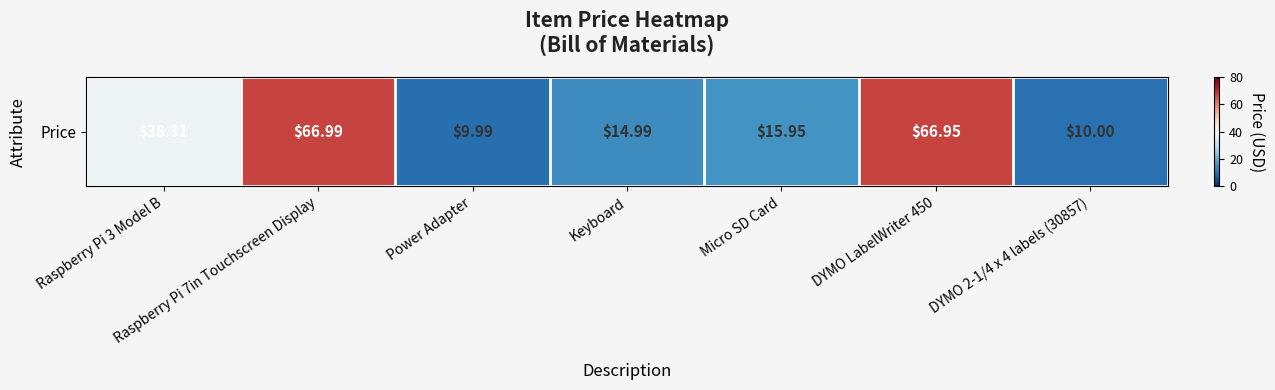

Where is the data nearest to the value 38?

Raspberry Pi 3 Model B